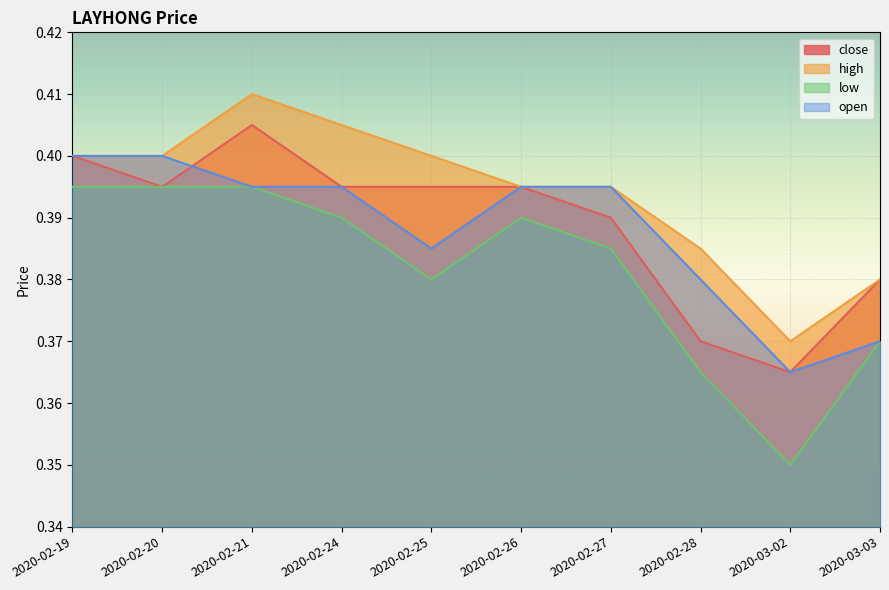

What are all the series names shown in the legend?

close, high, low, open